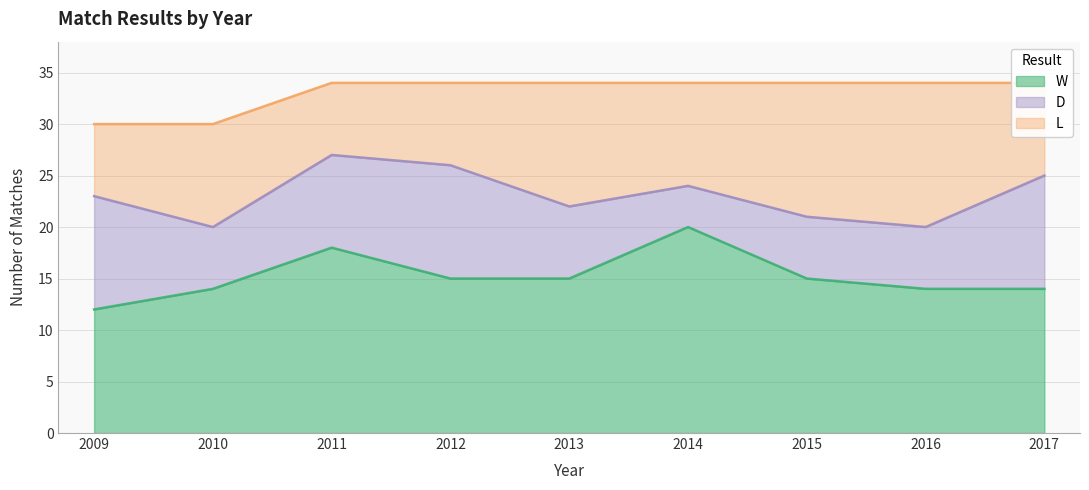

What is the total value across all series at 2015?

34